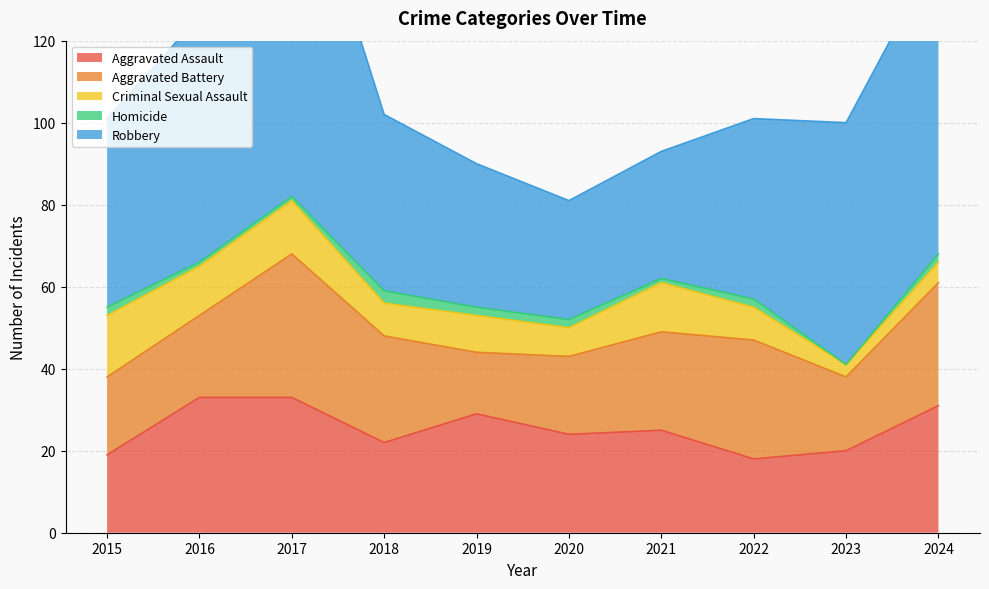

At how many categories does at least one series exceed 64?

2